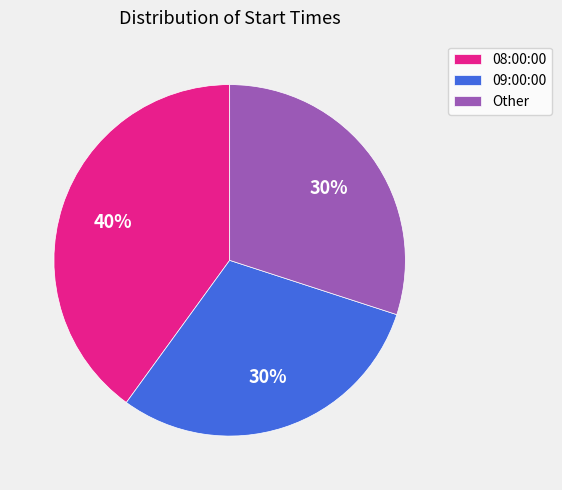

What is the largest slice in the pie chart?

08:00:00